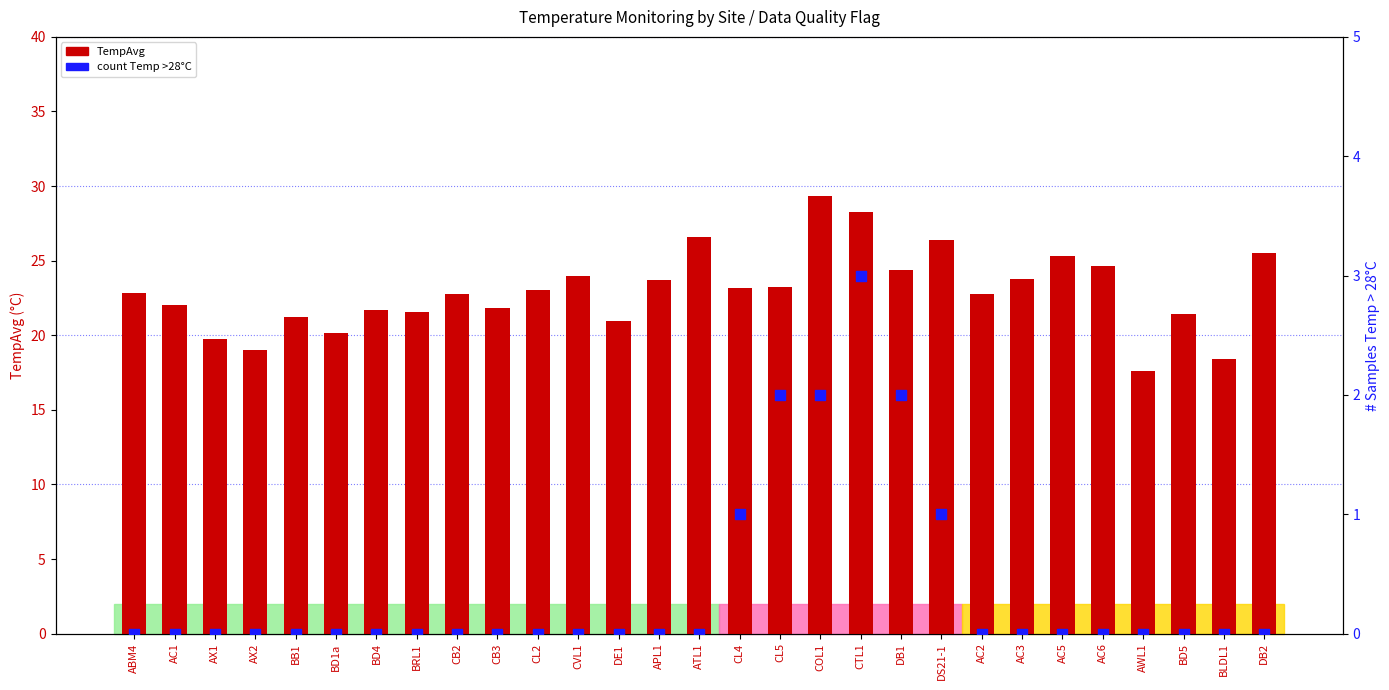

Which series has the largest total across all categories?

TempAvg